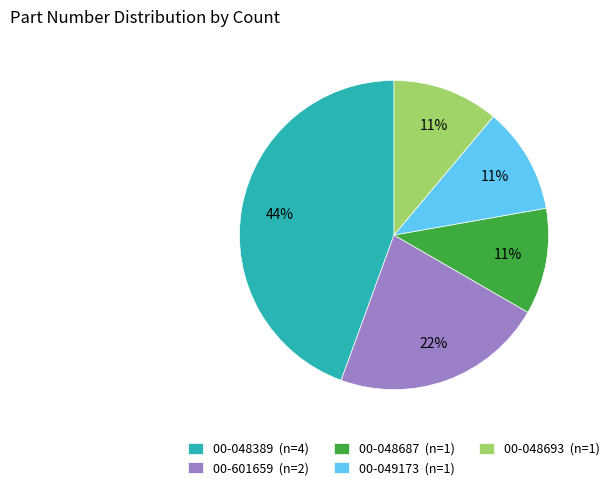

Is there a majority slice in this chart?

No